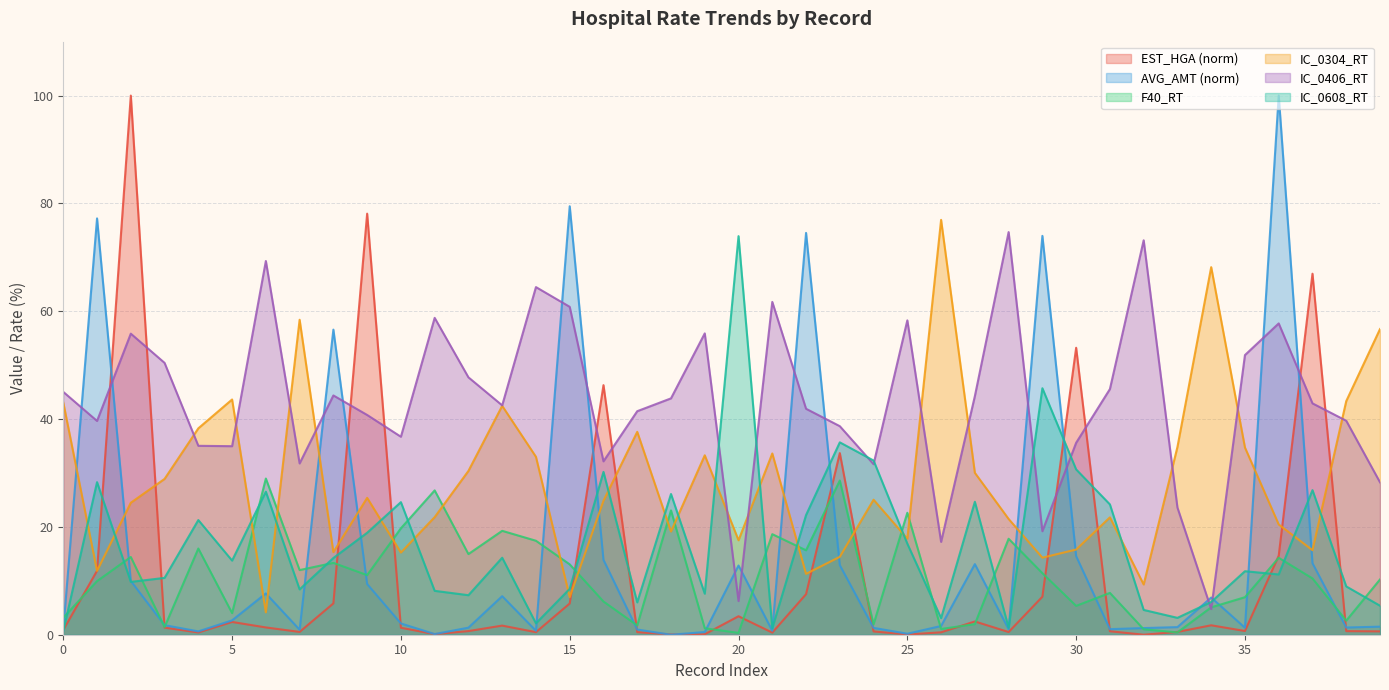

Which series has the largest total across all categories?

IC_0406_RT